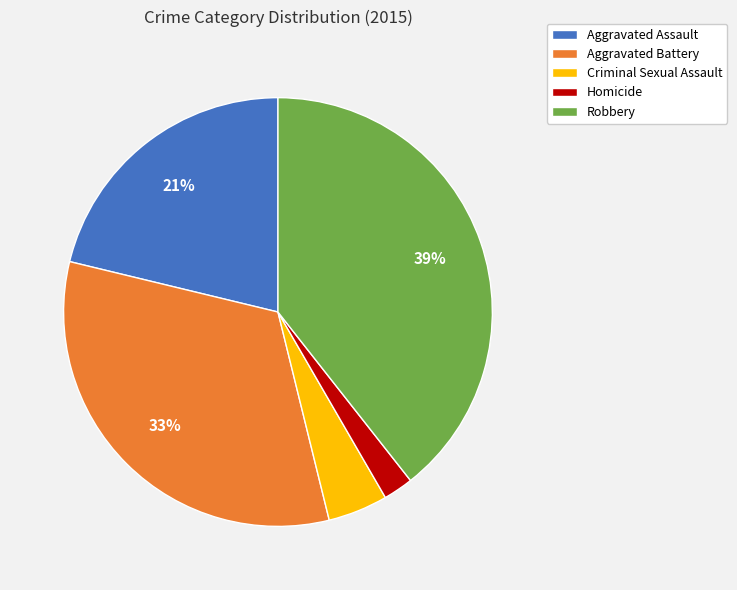

How many segments does this pie chart have?

5